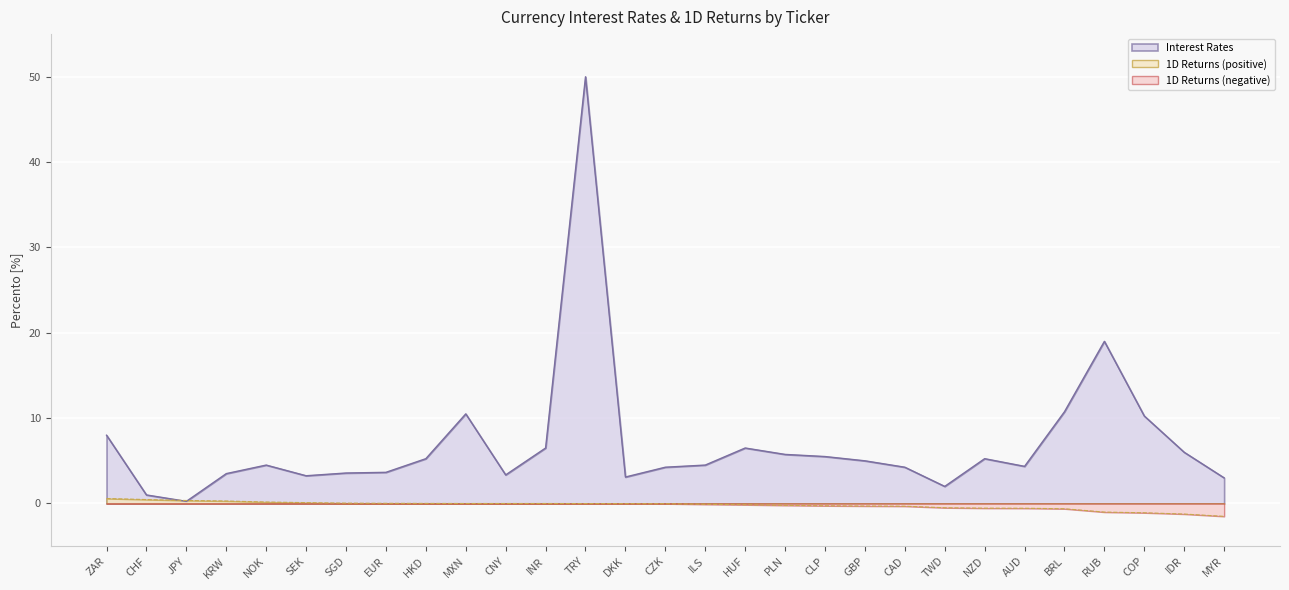

Does the chart display data point markers on the line(s)?

No